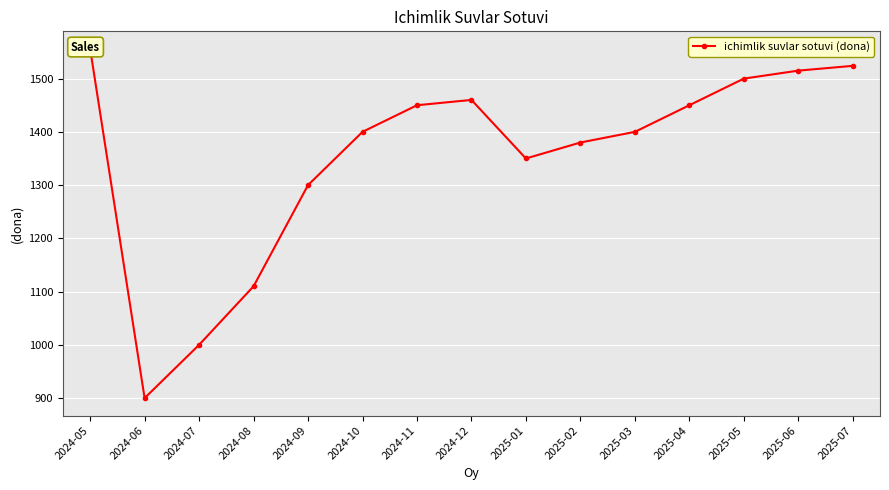

Which category has the highest value across all series?

2024-05